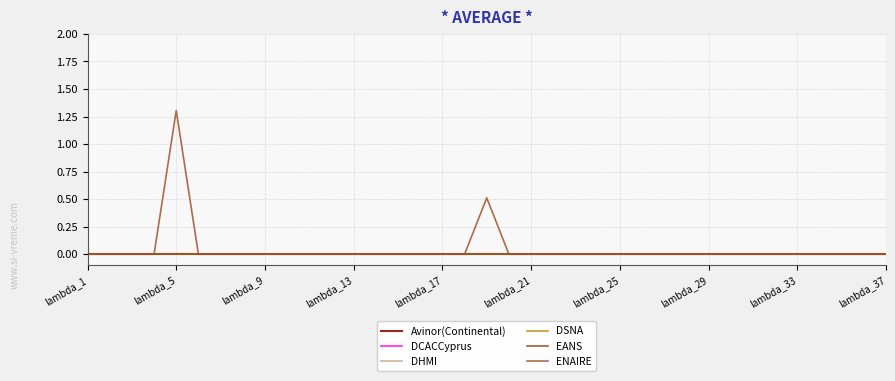

Count the ENAIRE values in the range 0 to 1.

36